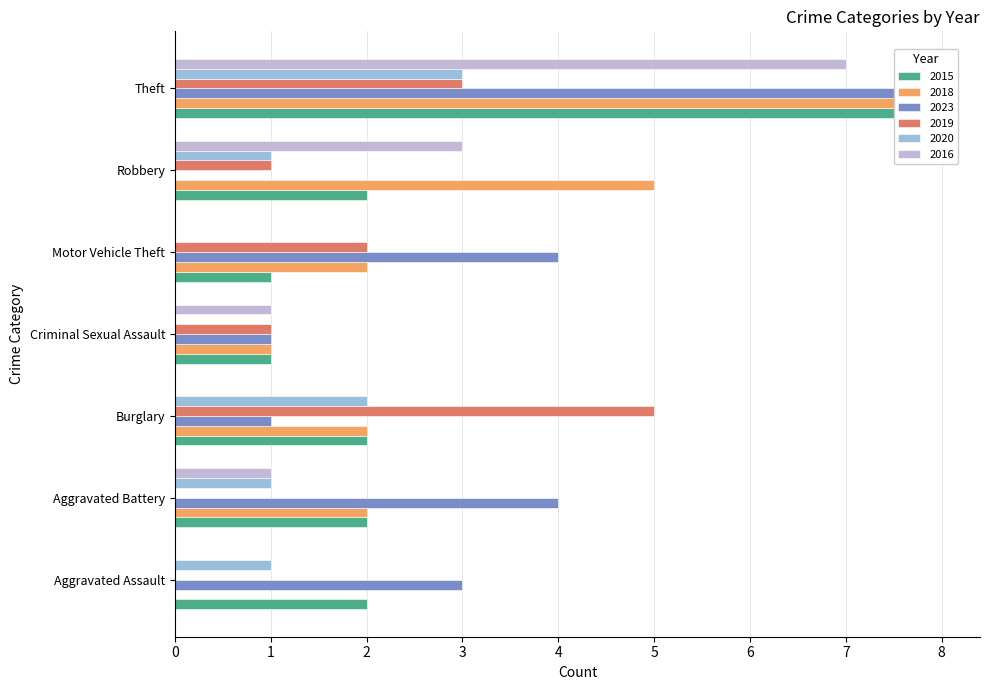

At which category is the sum across all series the highest?

Theft